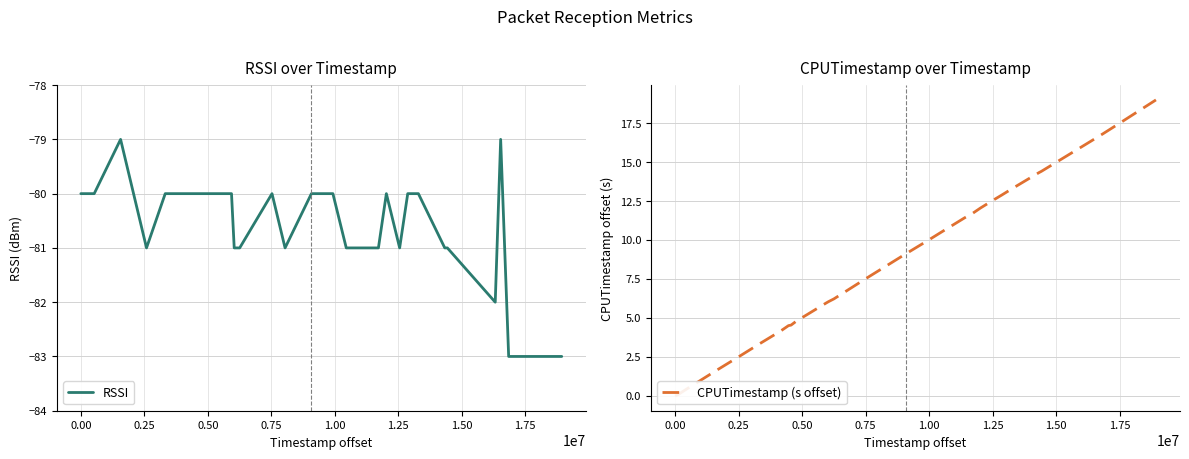

What is the maximum value for RSSI?

-79